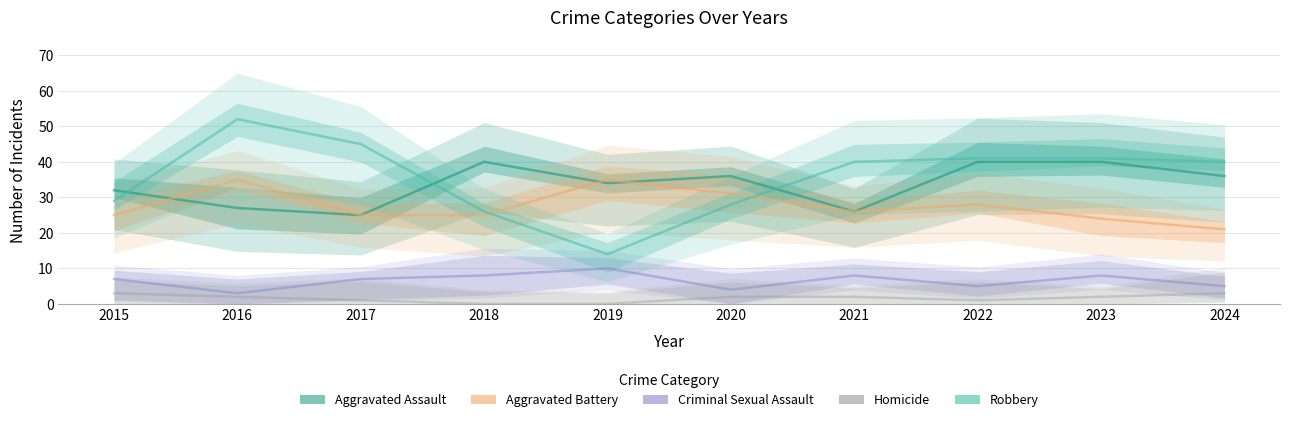

Is the value of Aggravated Assault at 2019 greater than the value of Aggravated Battery at 2023?

Yes